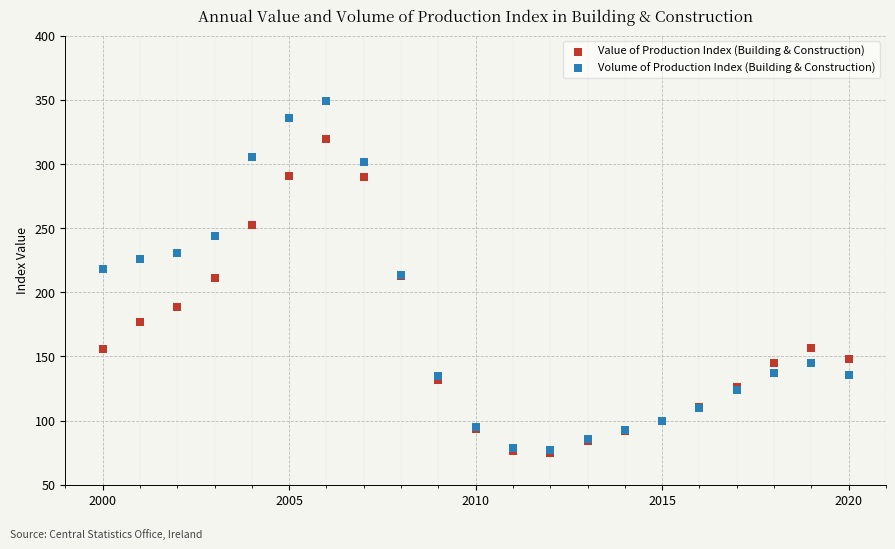

In the Value of Production Index (Building & Construction) series, what Y value is closest to 197?

188.7